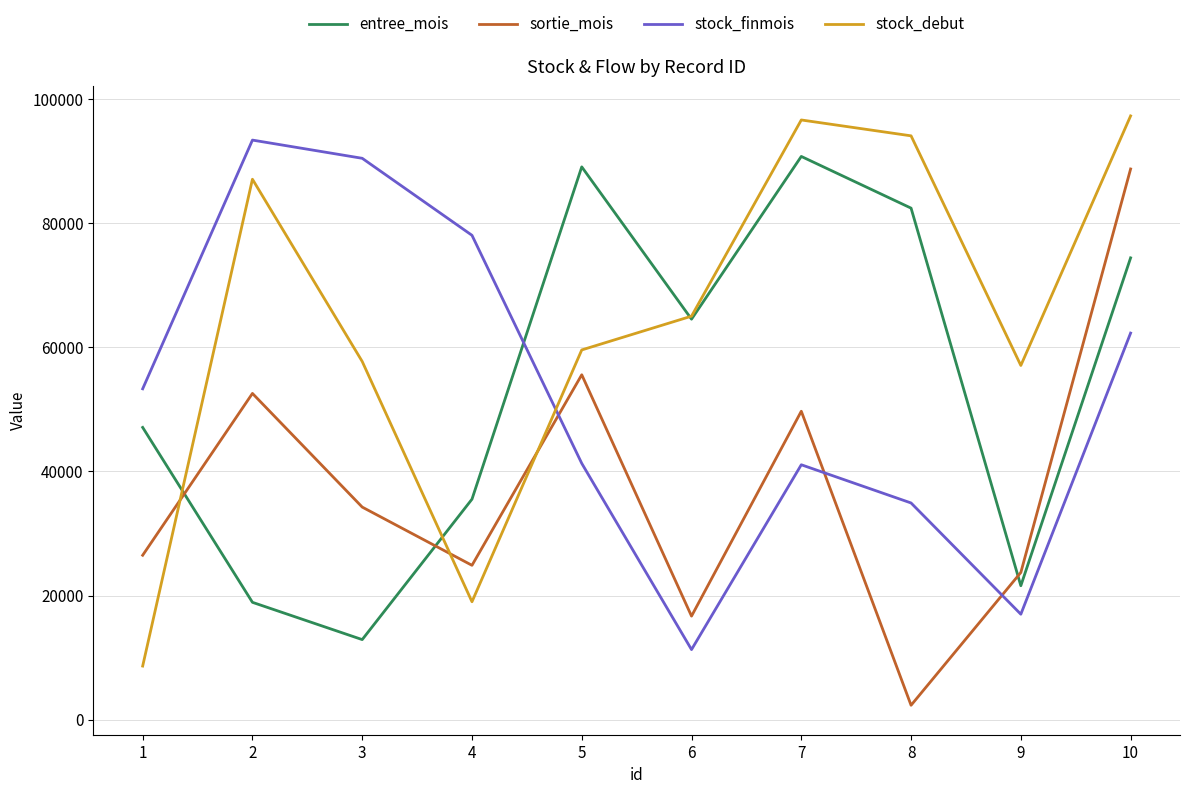

At which category is the sum across all series the highest?

10